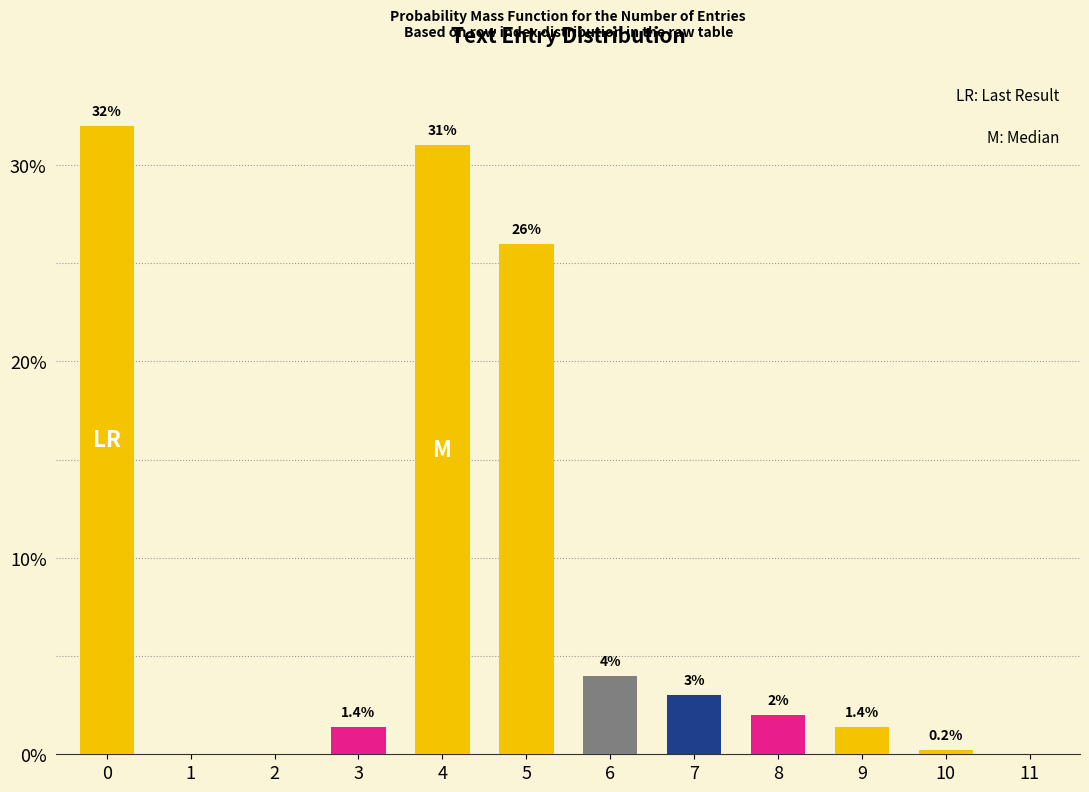

Reading right to left, what are all the values shown in this chart?

11=0.0	10=0.2	9=1.4	8=2.0	7=3.0	6=4.0	5=26.0	4=31.0	3=1.4	2=0.0	1=0.0	0=32.0